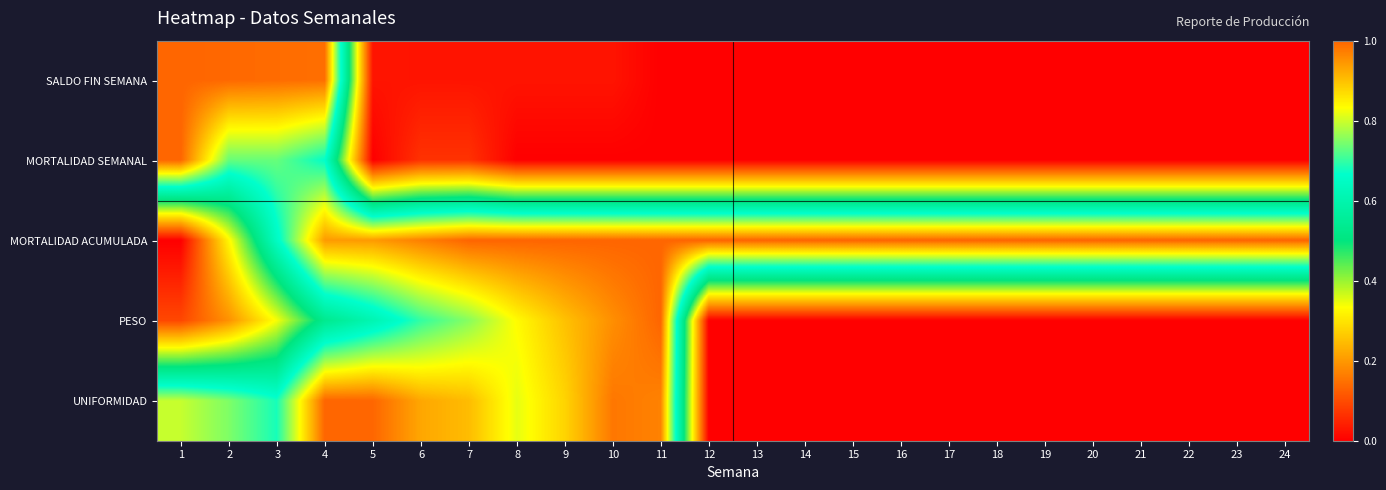

What is the greatest value displayed?

1.0